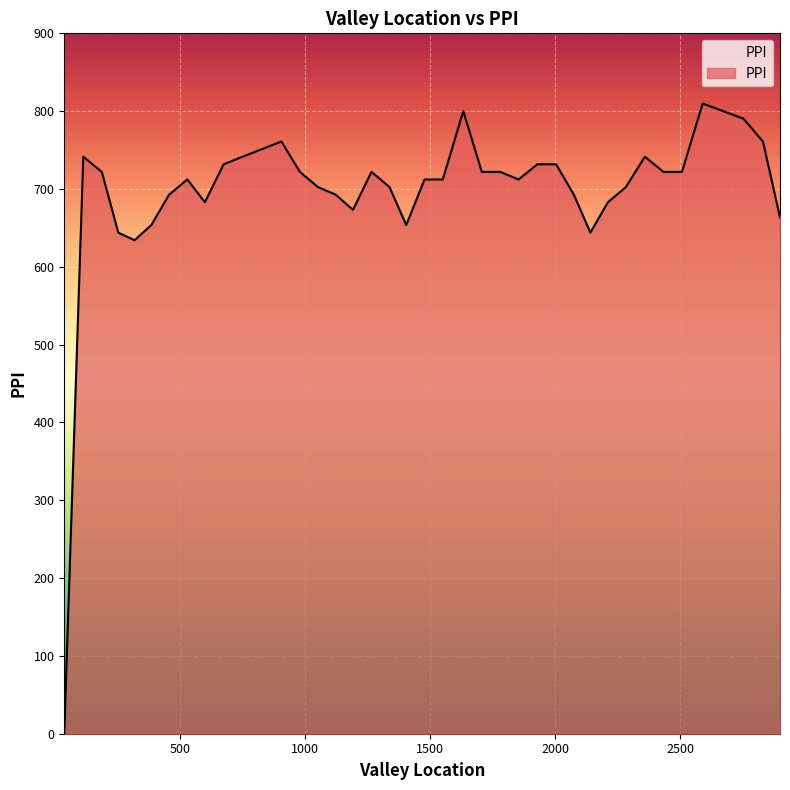

What is the difference between the maximum and minimum values?

809.8